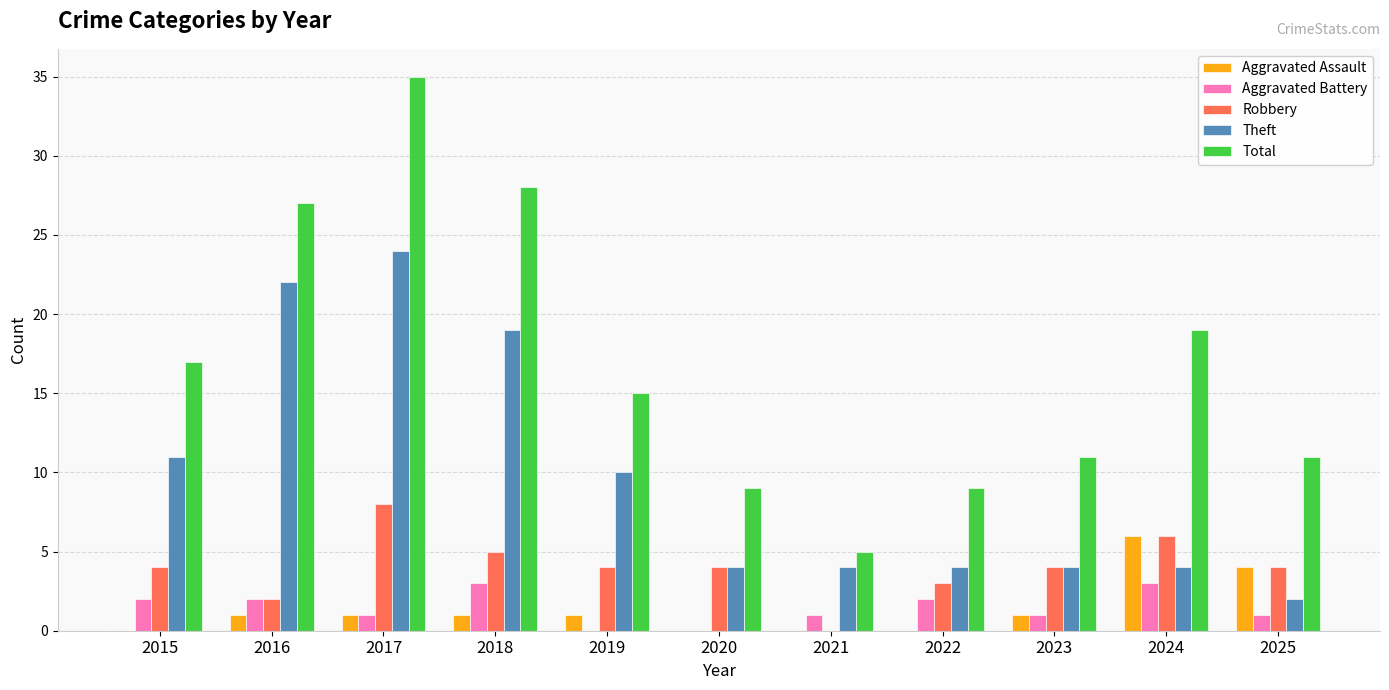

What is the sum of all Aggravated Assault values?

15